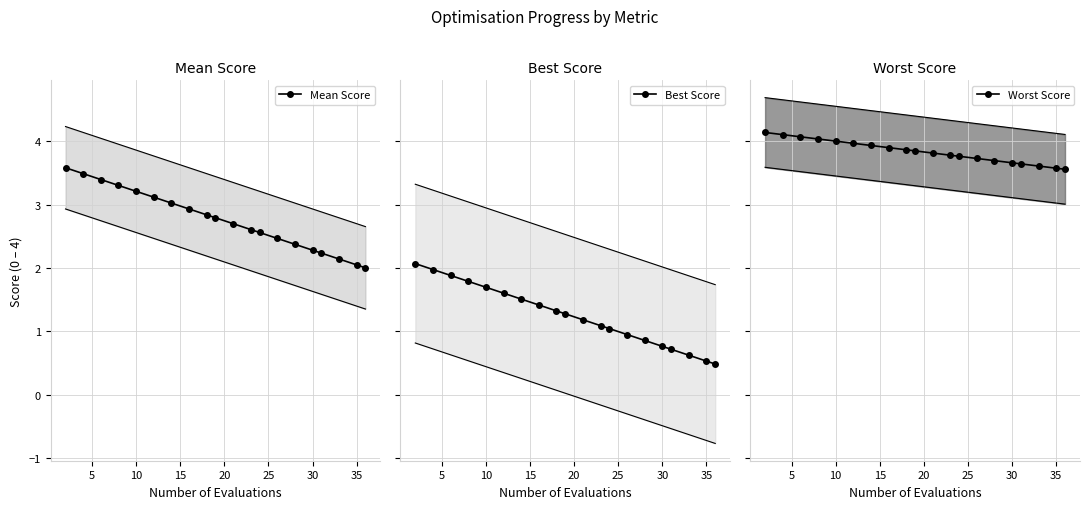

The value of Mean Score at 30 is 2.3. True or false?

True